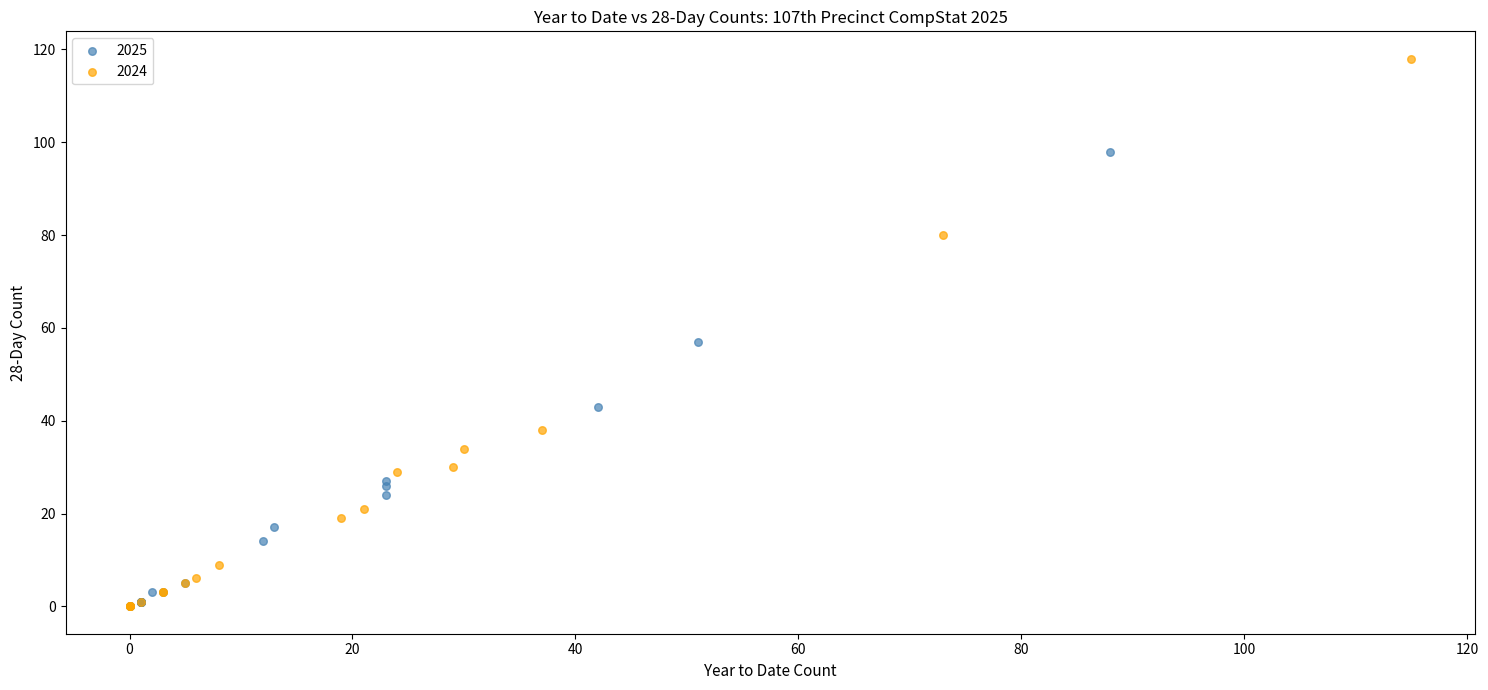

Which series contains the highest Y value?

2024